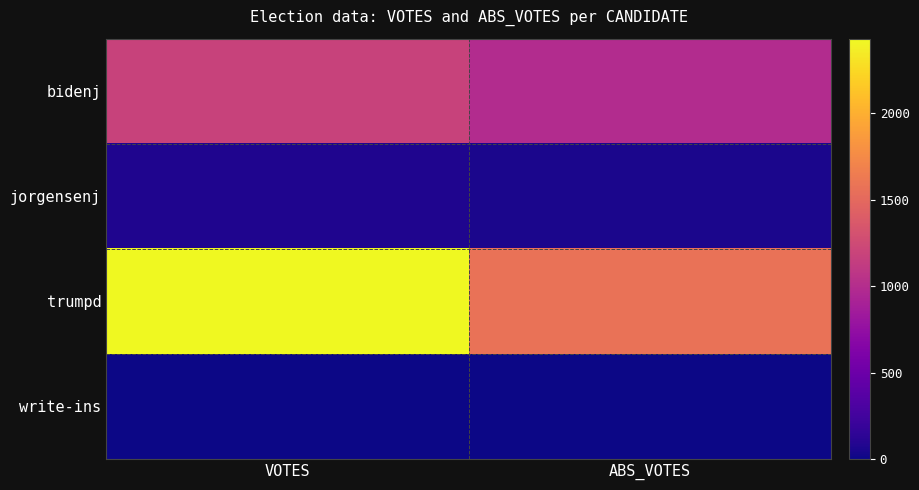

Reading left to right, transcribe all the data shown in this chart.

bidenj: VOTES=1182	ABS_VOTES=996
jorgensenj: VOTES=70	ABS_VOTES=51
trumpd: VOTES=2433	ABS_VOTES=1571
write-ins: VOTES=3	ABS_VOTES=0